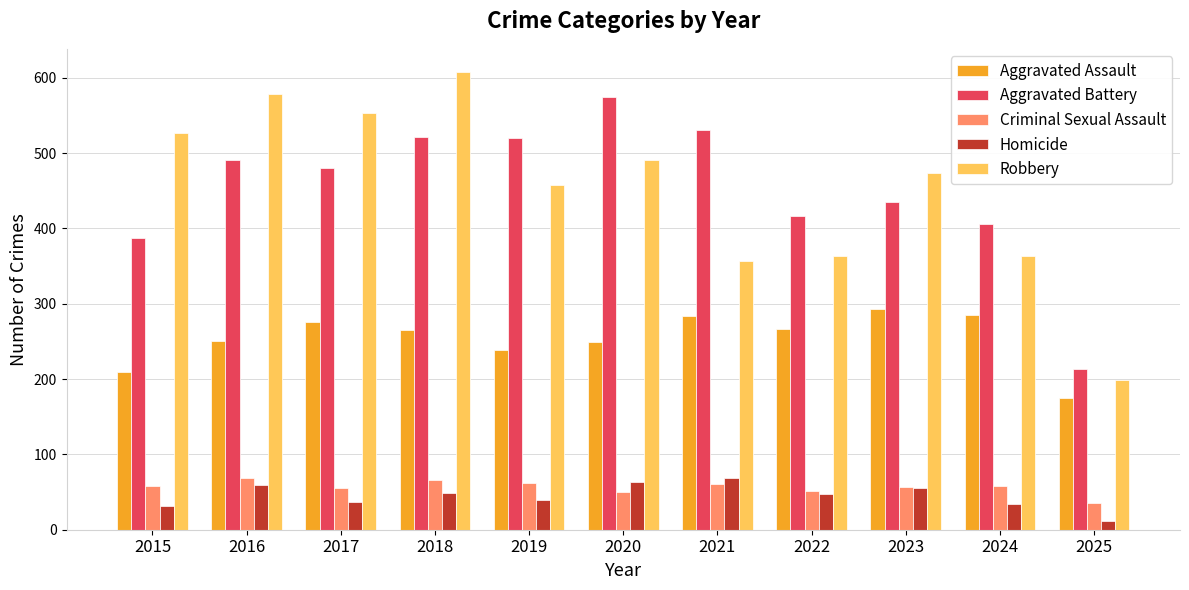

True or false: Robbery has a value of 300 at 2015.

False